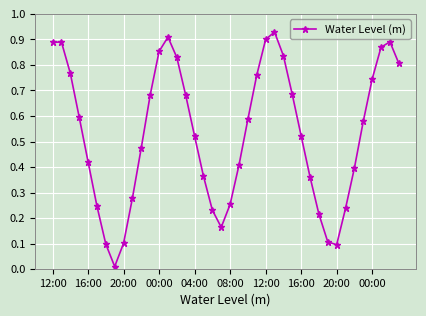

True or false: the data has more than 1 interior local peaks.

True